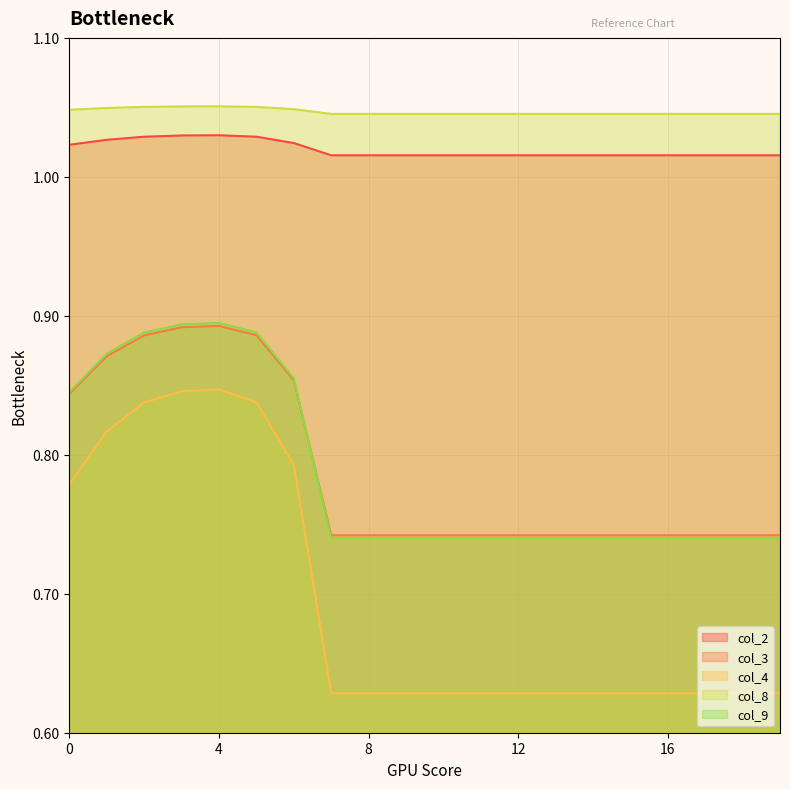

Reading left to right, extract all data points from this chart.

col_2: 1.0	1.0	1.0	1.0	1.0	1.0	1.0	1.0	1.0	1.0	1.0	1.0	1.0	1.0	1.0	1.0	1.0	1.0	1.0	1.0
col_3: 0.8	0.9	0.9	0.9	0.9	0.9	0.9	0.7	0.7	0.7	0.7	0.7	0.7	0.7	0.7	0.7	0.7	0.7	0.7	0.7
col_4: 0.8	0.8	0.8	0.8	0.8	0.8	0.8	0.6	0.6	0.6	0.6	0.6	0.6	0.6	0.6	0.6	0.6	0.6	0.6	0.6
col_8: 1.0	1.0	1.1	1.1	1.1	1.1	1.0	1.0	1.0	1.0	1.0	1.0	1.0	1.0	1.0	1.0	1.0	1.0	1.0	1.0
col_9: 0.8	0.9	0.9	0.9	0.9	0.9	0.9	0.7	0.7	0.7	0.7	0.7	0.7	0.7	0.7	0.7	0.7	0.7	0.7	0.7